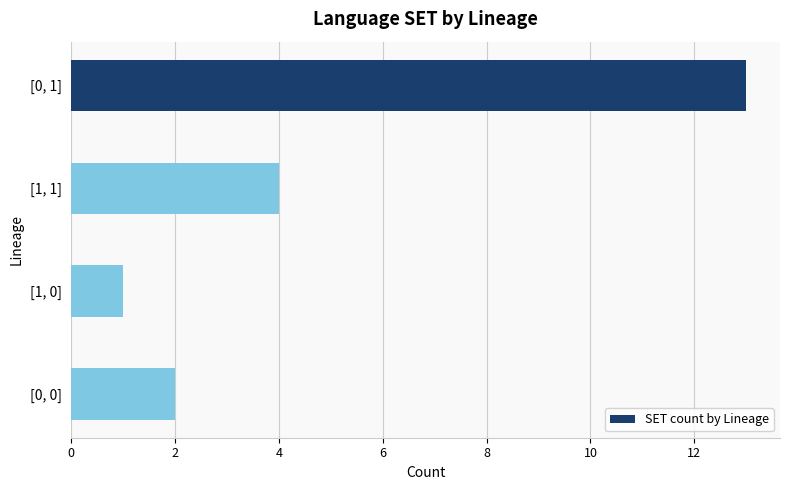

How many values are below 4?

2